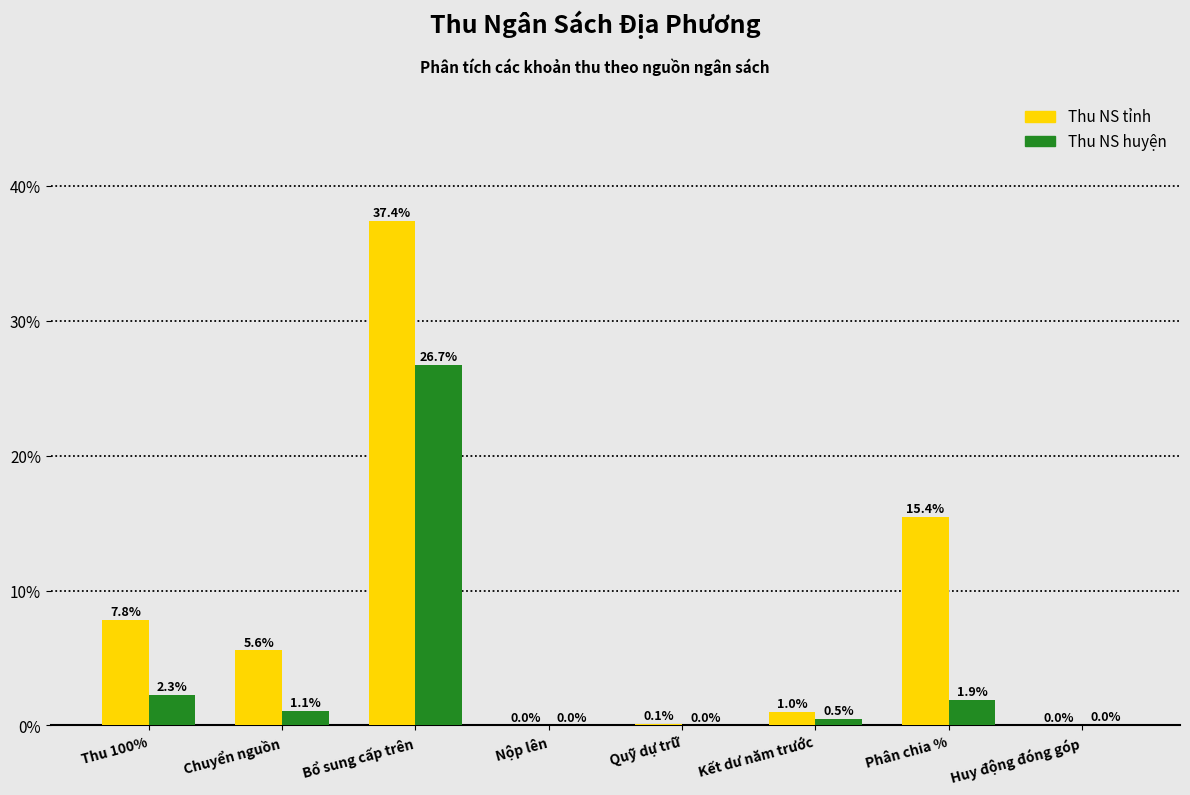

What is the sum of the Thu NS huyện values at Chuyển nguồn and Huy động đóng góp?

1.1